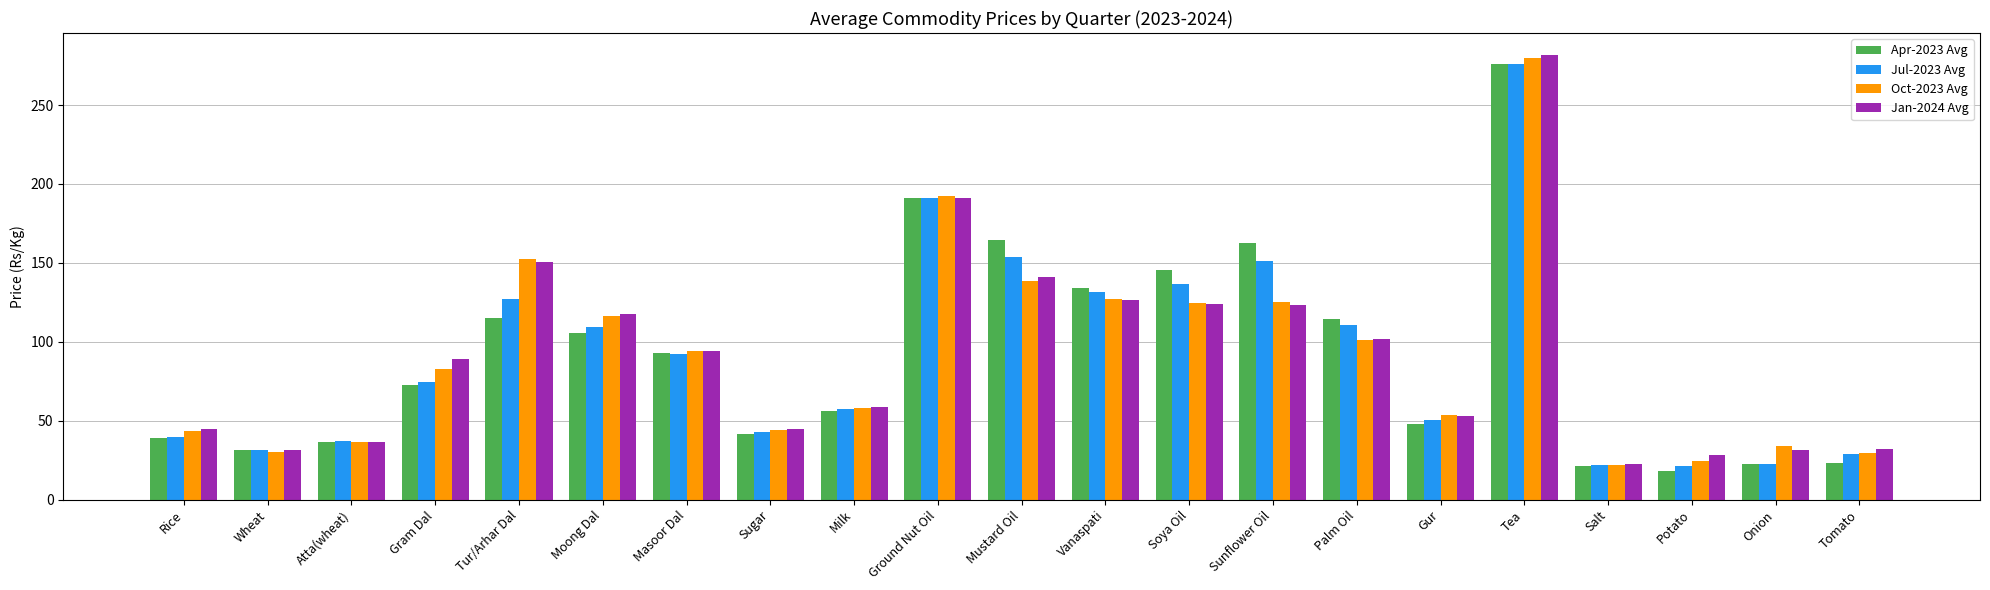

Read the Jul-2023 Avg value at Masoor Dal.

92.2